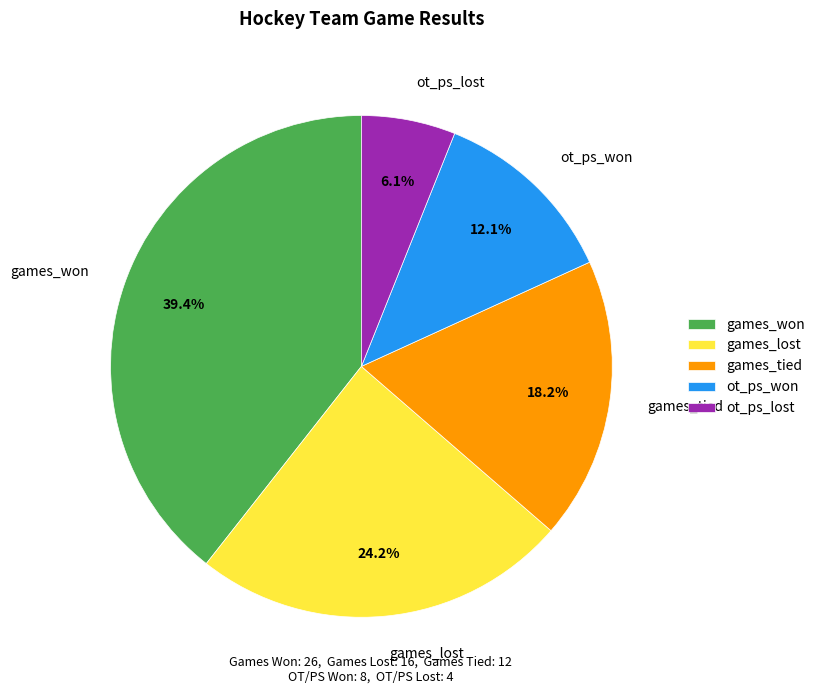

Is it true that ot_ps_won is 1% of the pie?

False